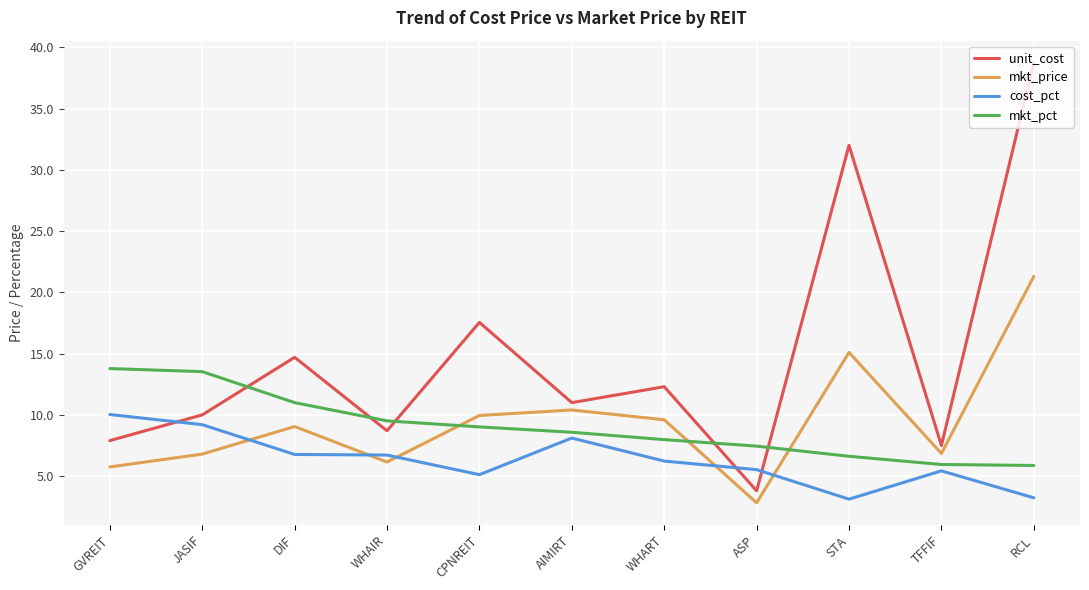

List the series in order of their peak value, highest first.

unit_cost, mkt_price, mkt_pct, cost_pct